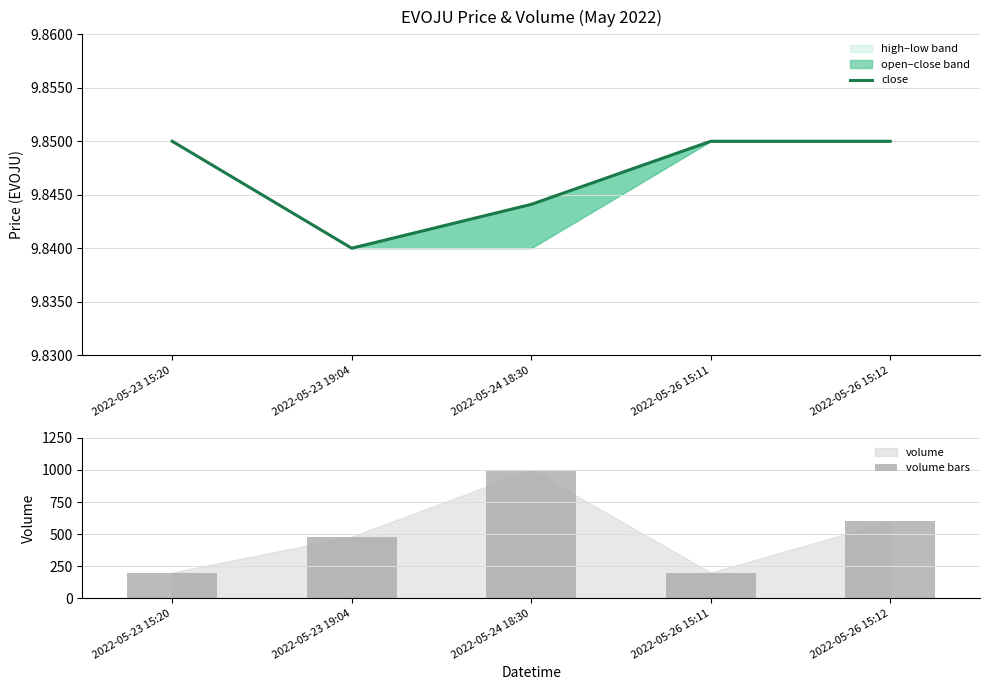

How many close values are between 9 and 10?

5